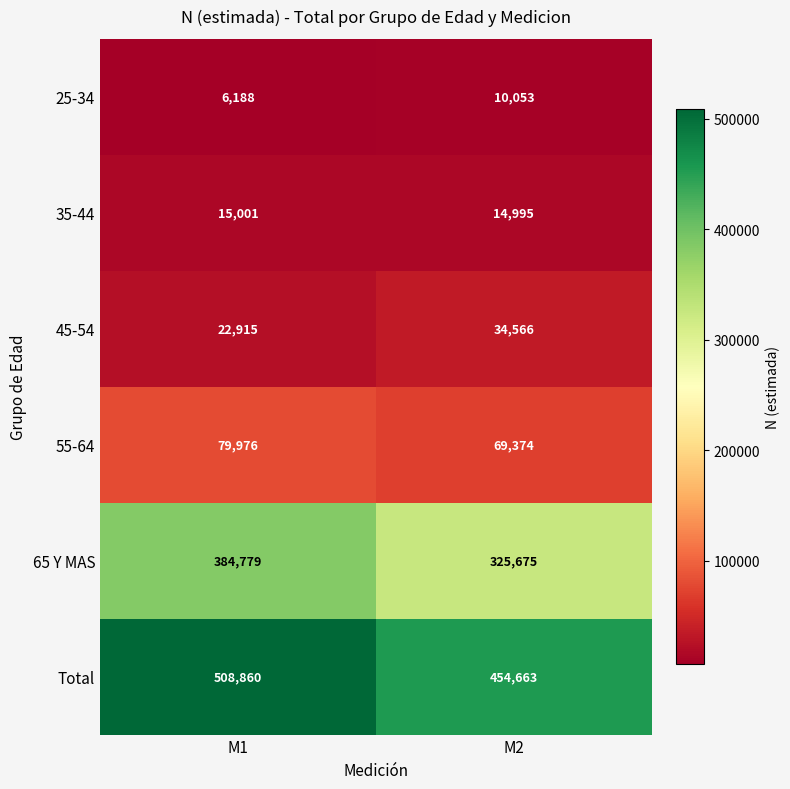

Which series has the largest total across all categories?

Total